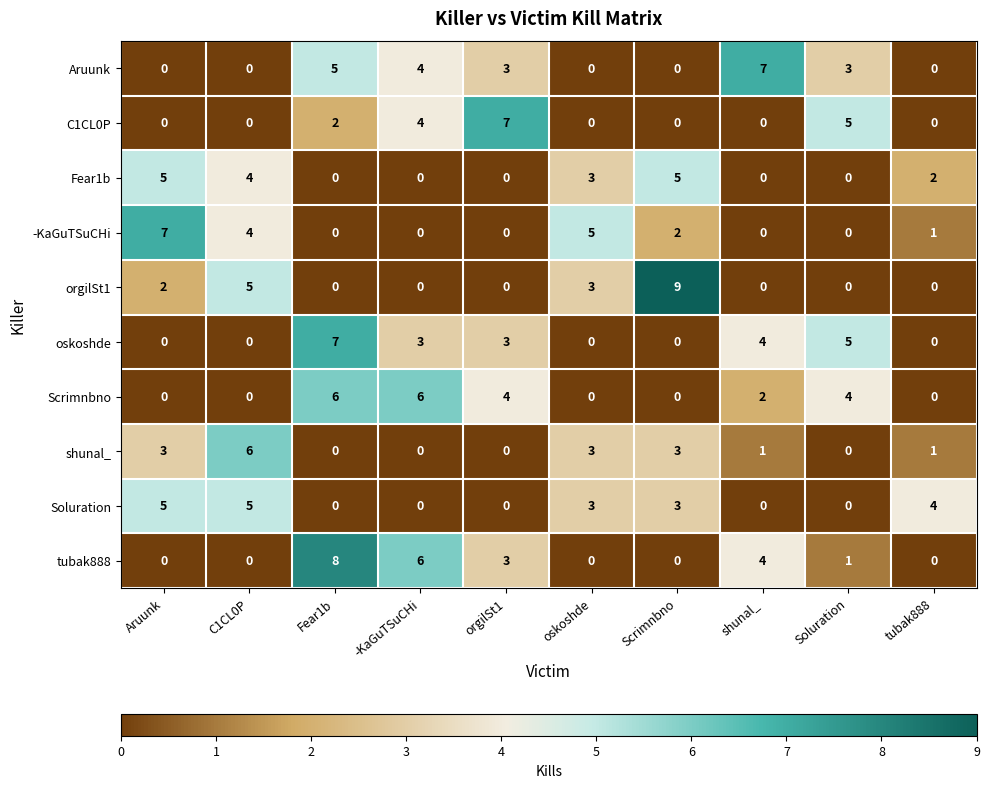

What is the sum of the Fear1b values at oskoshde and orgilSt1?

3